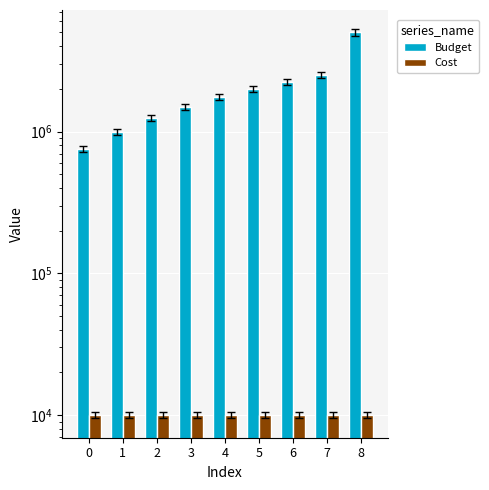

Which series has the widest spread of values?

Budget